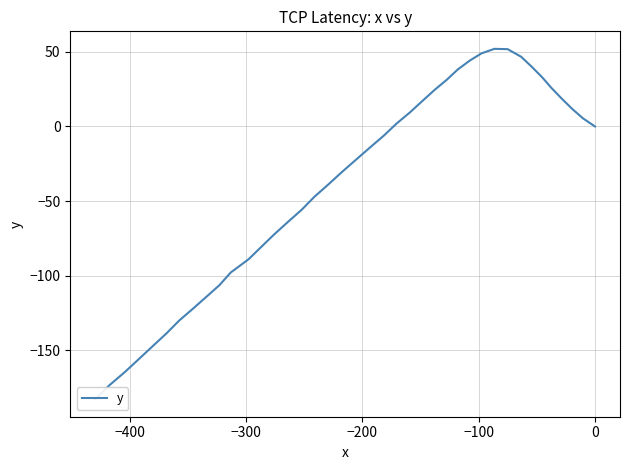

What is the value of the 24th point from the left?

-47.2